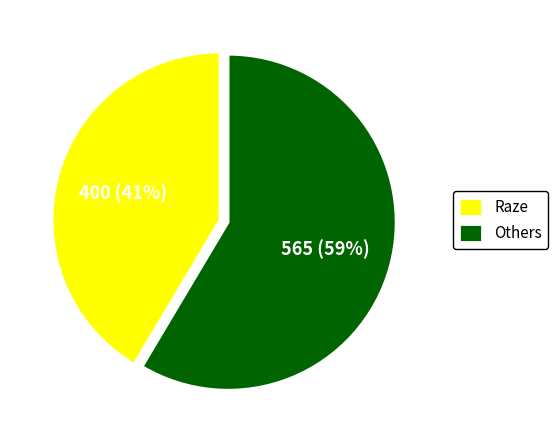

Which category has the biggest portion of the pie?

Others